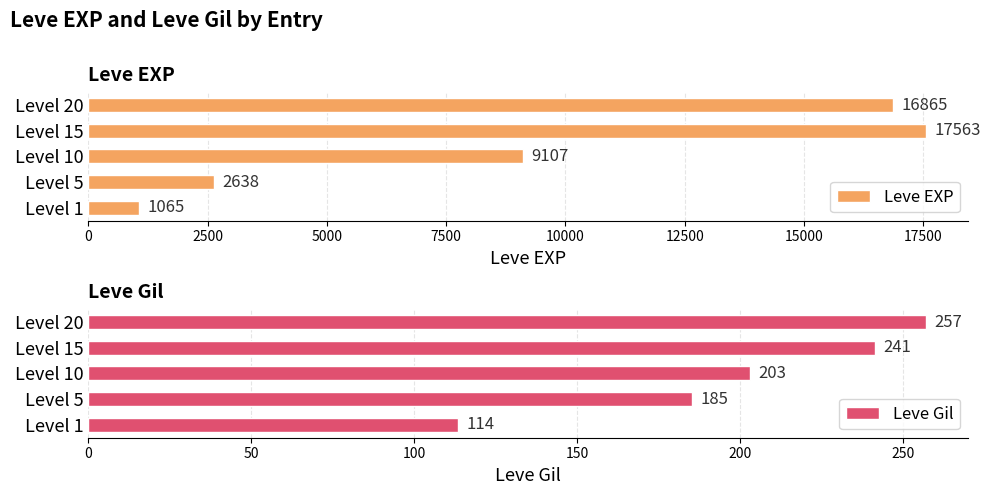

What is the greatest value displayed?

17563.3